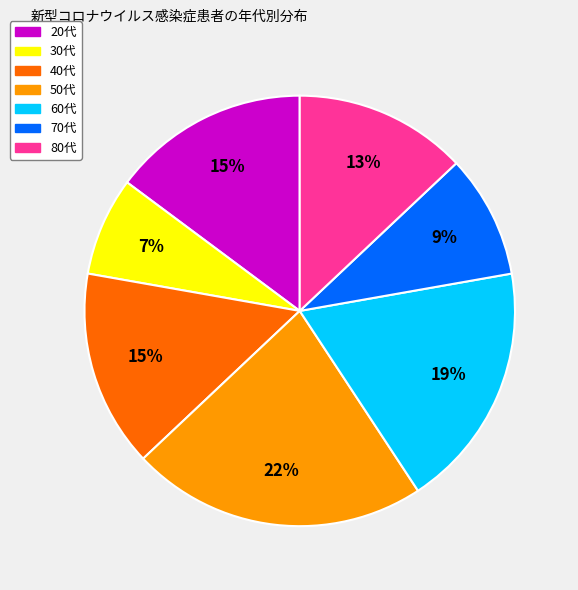

What is the smallest slice in the pie chart?

30代